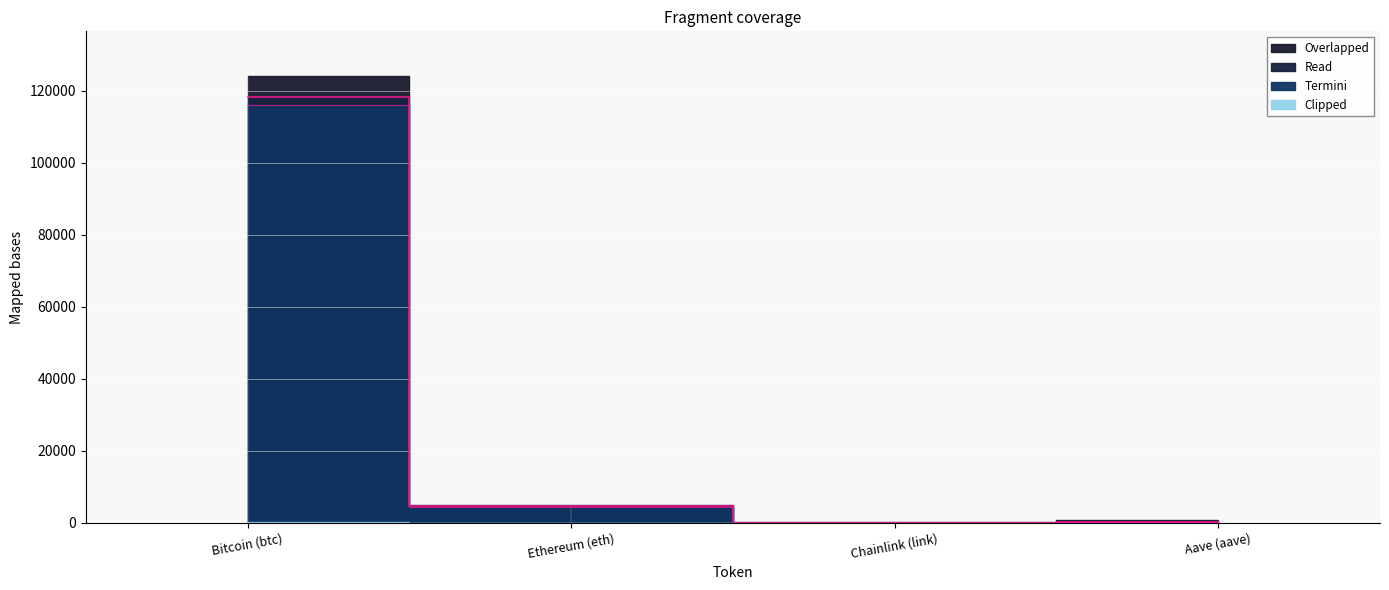

At how many categories does at least one series exceed 87535?

1